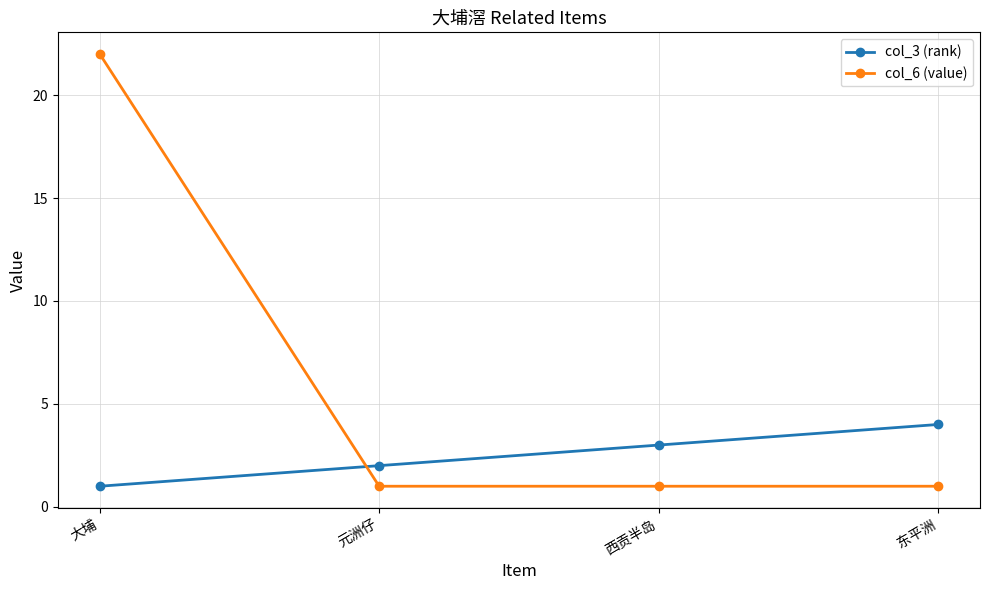

Does the chart have visible grid lines?

Yes